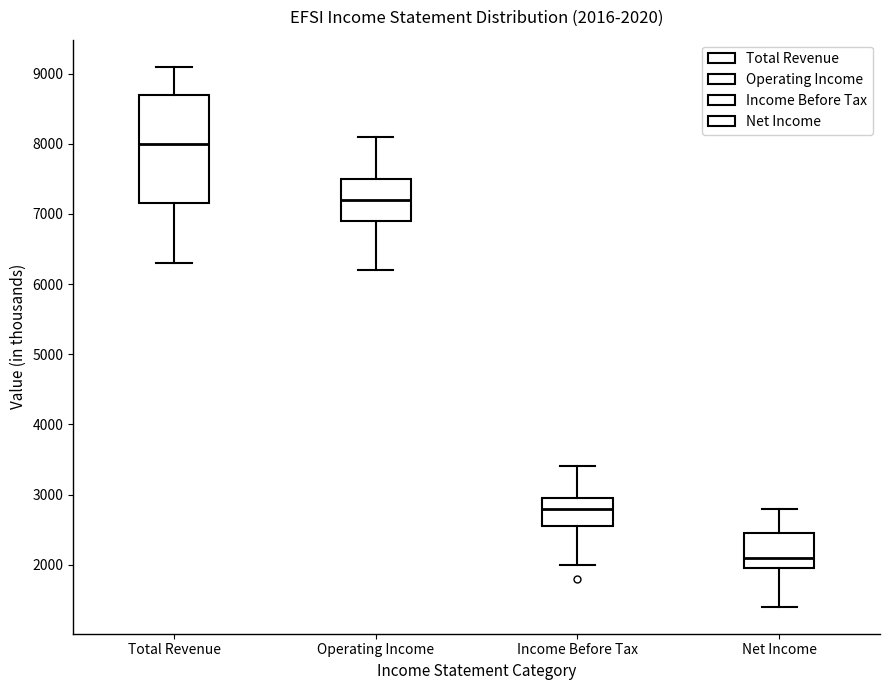

Which box is the tallest, from its lower edge to its upper edge?

Total Revenue